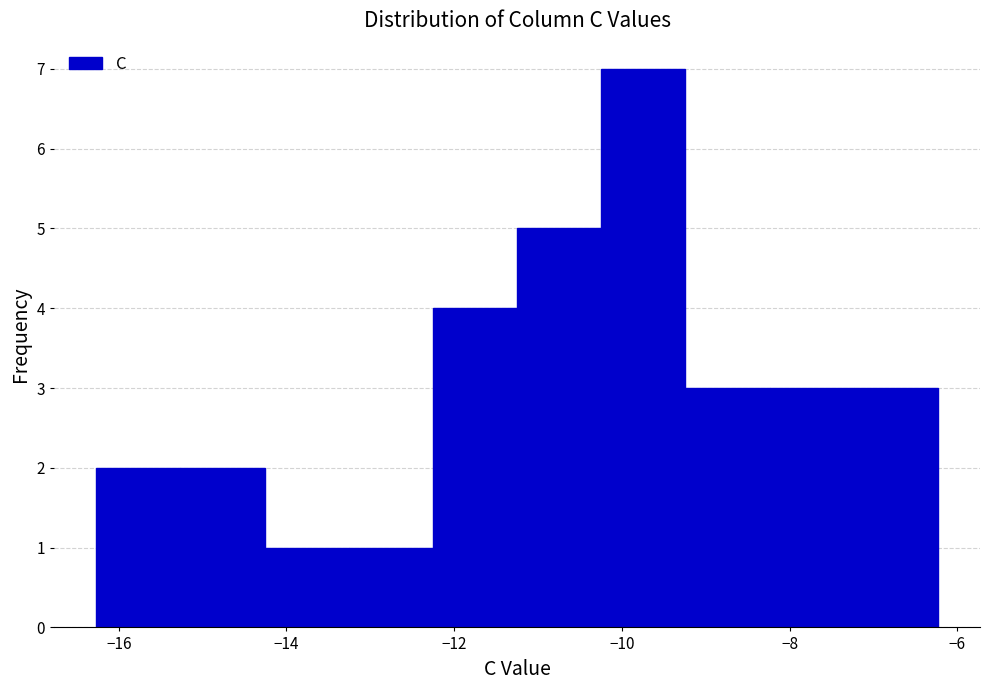

Which range on the x-axis has the tallest bar?

-10.2 to -9.2